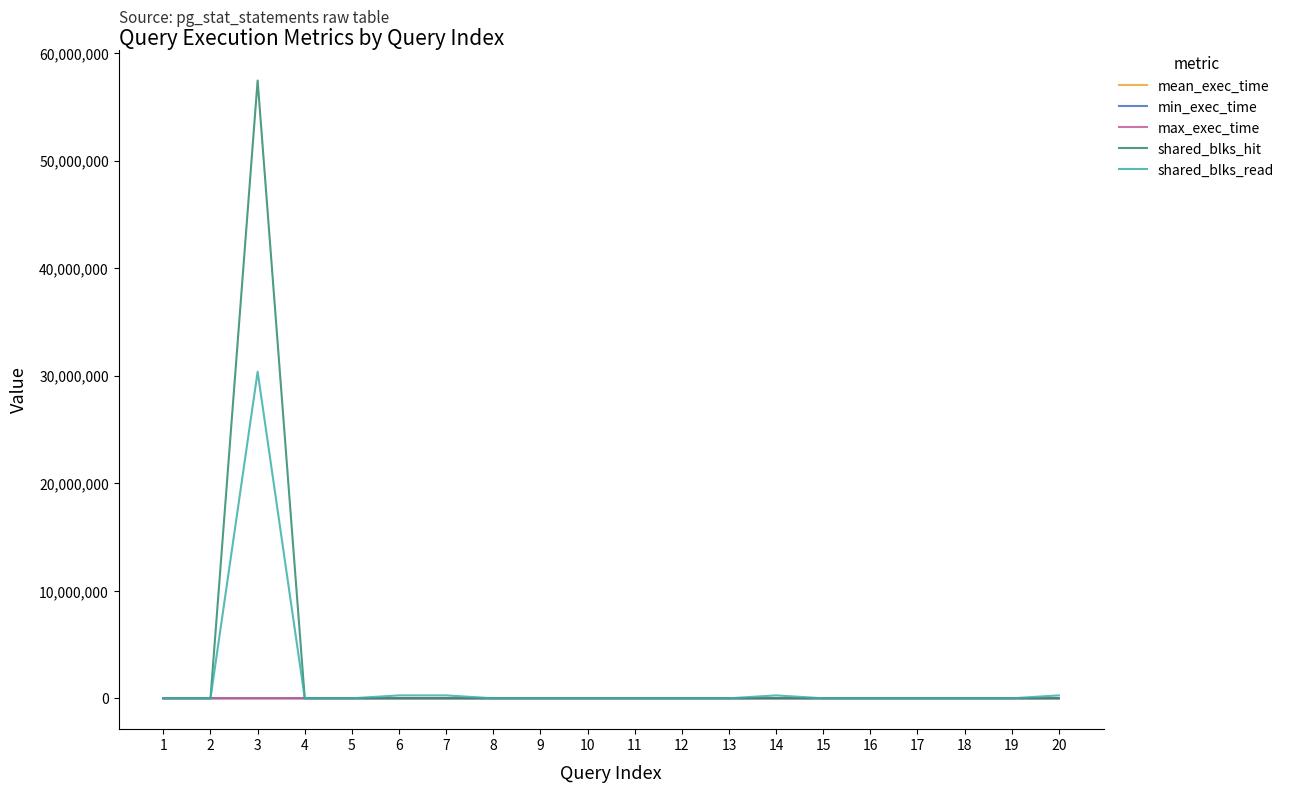

Between 2 and 3, which series saw the biggest shift?

shared_blks_hit